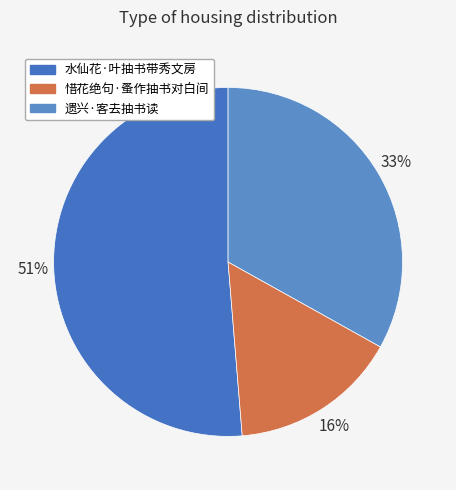

Is 惜花绝句·蚤作抽书对白间 the majority of the pie?

No